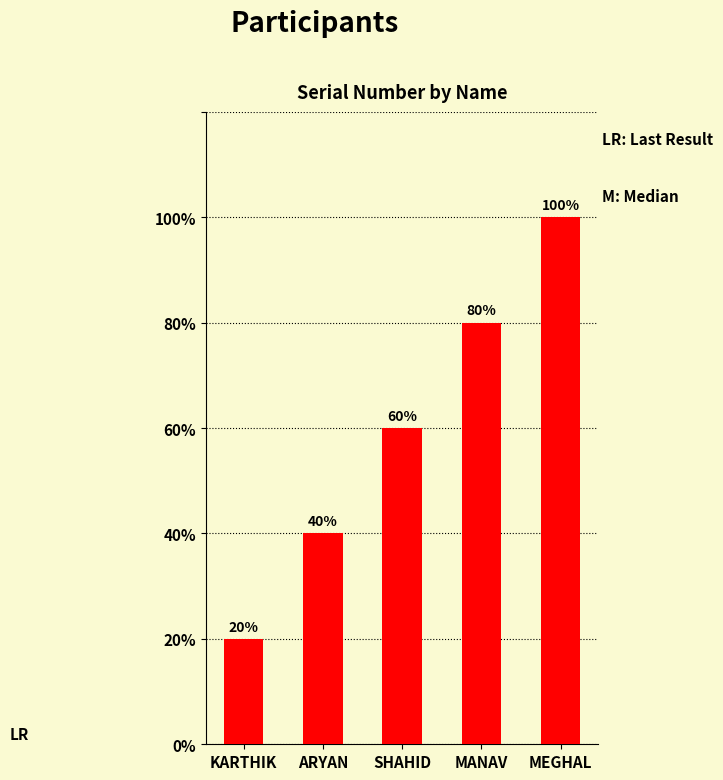

How many values are between 2 and 4?

3